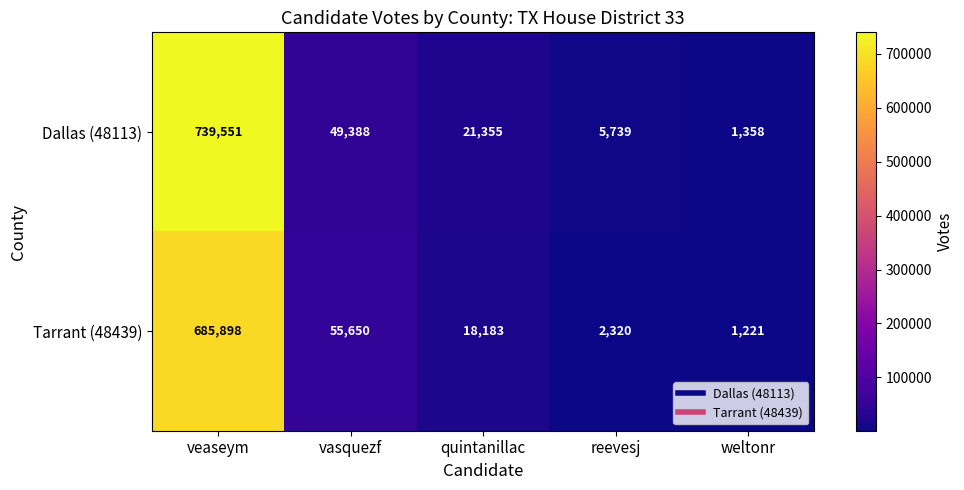

Rank the series by their maximum value, from highest to lowest.

Dallas (48113), Tarrant (48439)